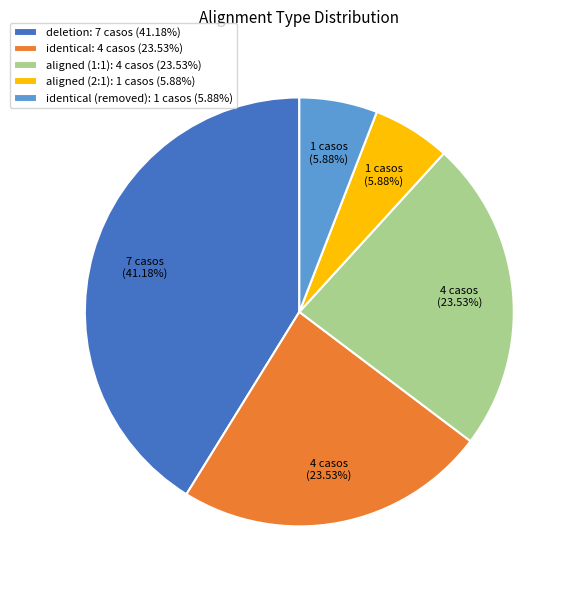

Between deletion: 7 casos (41.18%) and aligned (2:1): 1 casos (5.88%), which is larger?

deletion: 7 casos (41.18%)